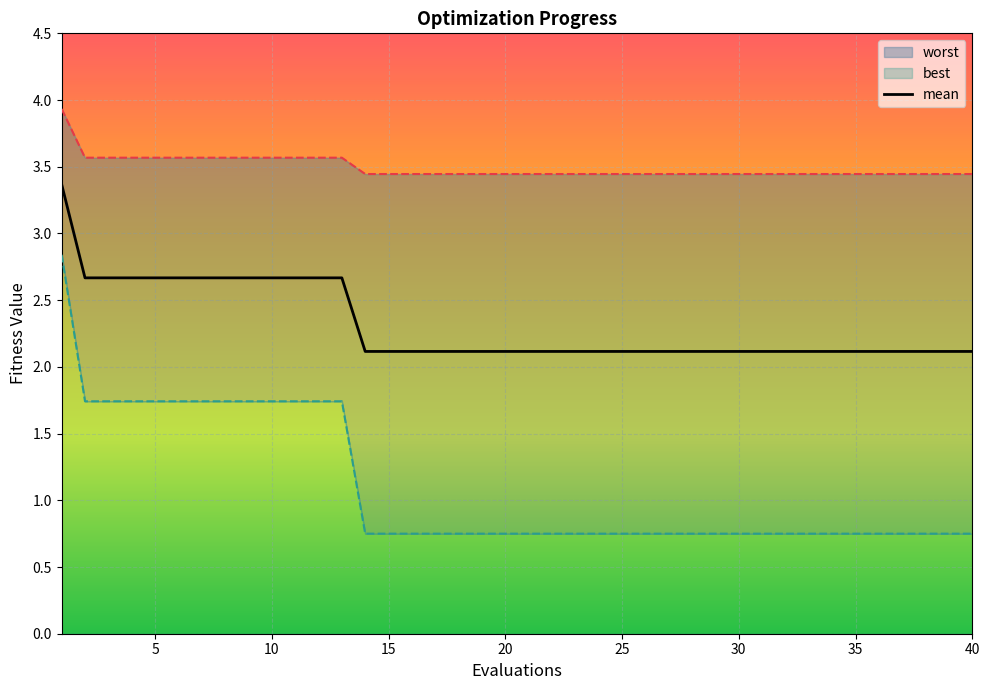

What is the maximum value for mean?

3.4